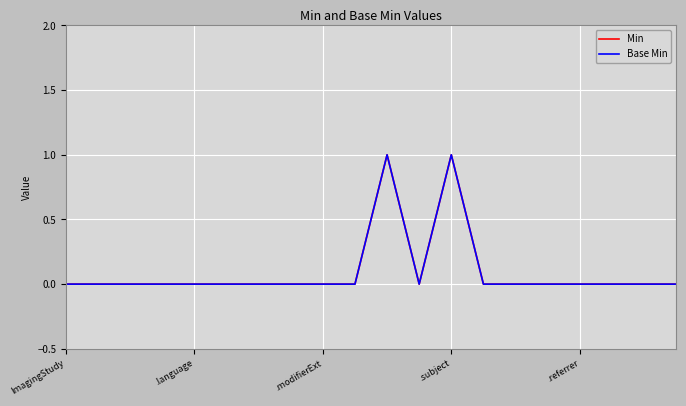

Is this an area chart (filled region under the line)?

No